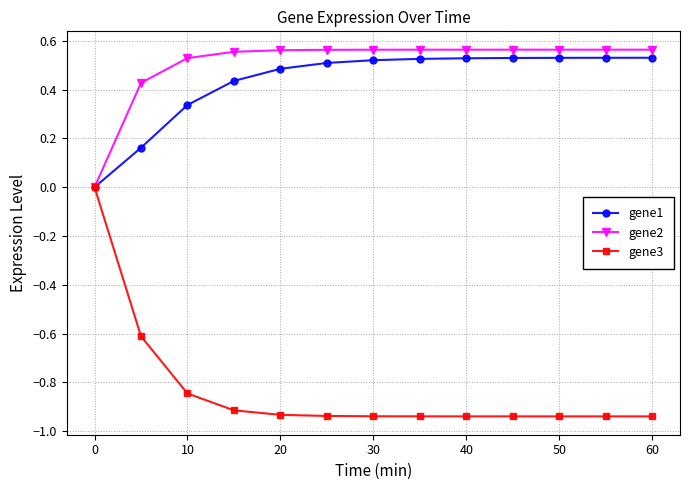

Which series has the largest total across all categories?

gene2